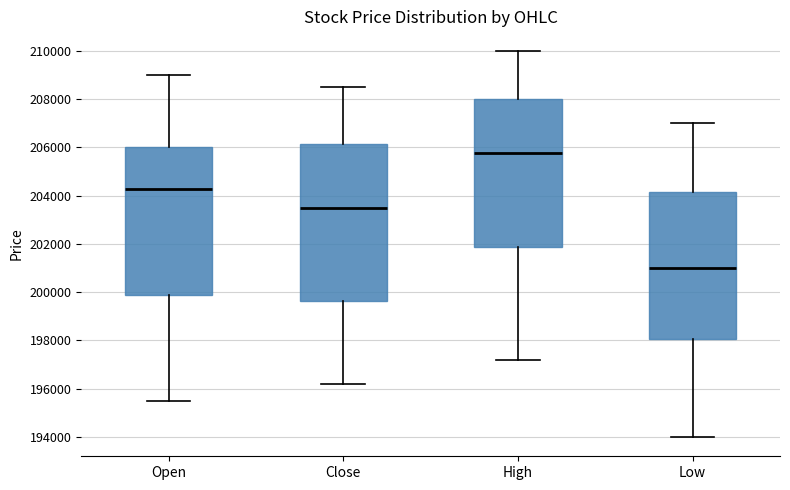

Reading left to right, read every box against the y-axis: the position of its median line, the range the box covers, and the ends of its whiskers. The values are not printed on the chart, so give them approximately, as read against the axis.

Open: median 204200, box 199800 to 206000, whiskers 195600 to 209000
Close: median 203600, box 199600 to 206200, whiskers 196200 to 208600
High: median 205800, box 201800 to 208000, whiskers 197200 to 210000
Low: median 201000, box 198000 to 204200, whiskers 194000 to 207000